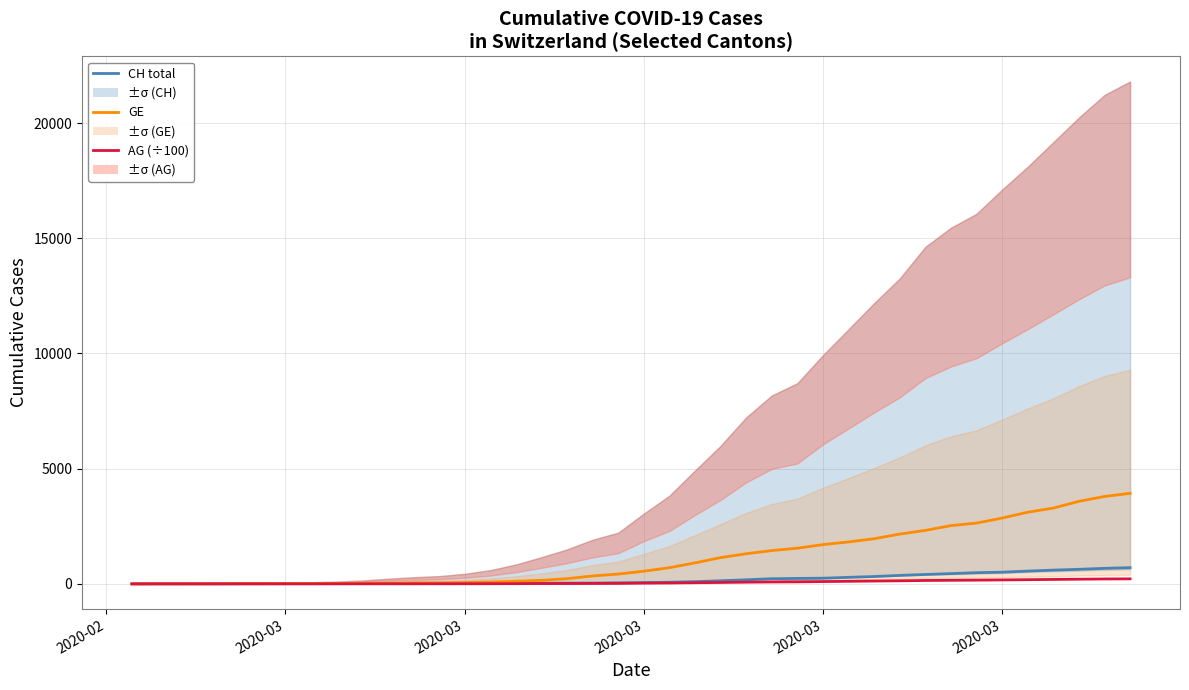

What is the difference between the maximum and minimum values in the AG series?

218.1